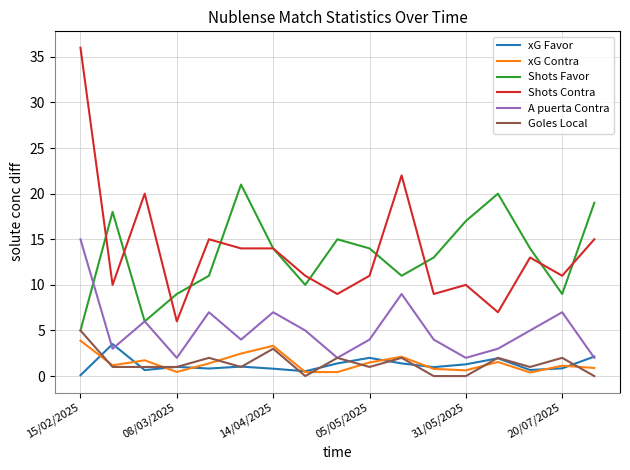

How many lines are shown in the chart?

6